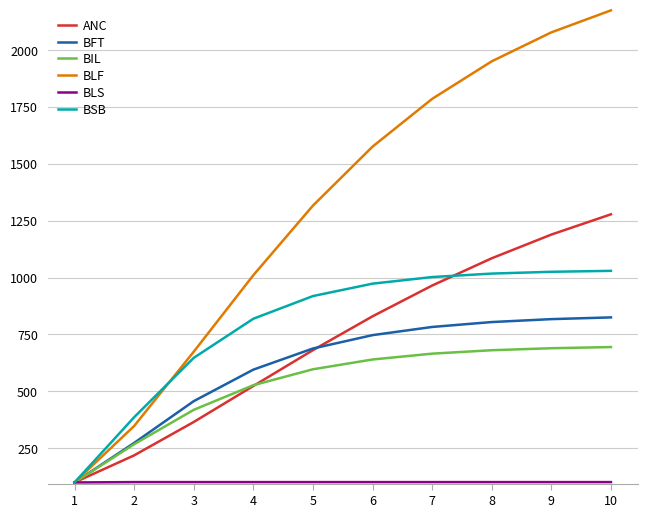

Which series has the largest total across all categories?

BLF